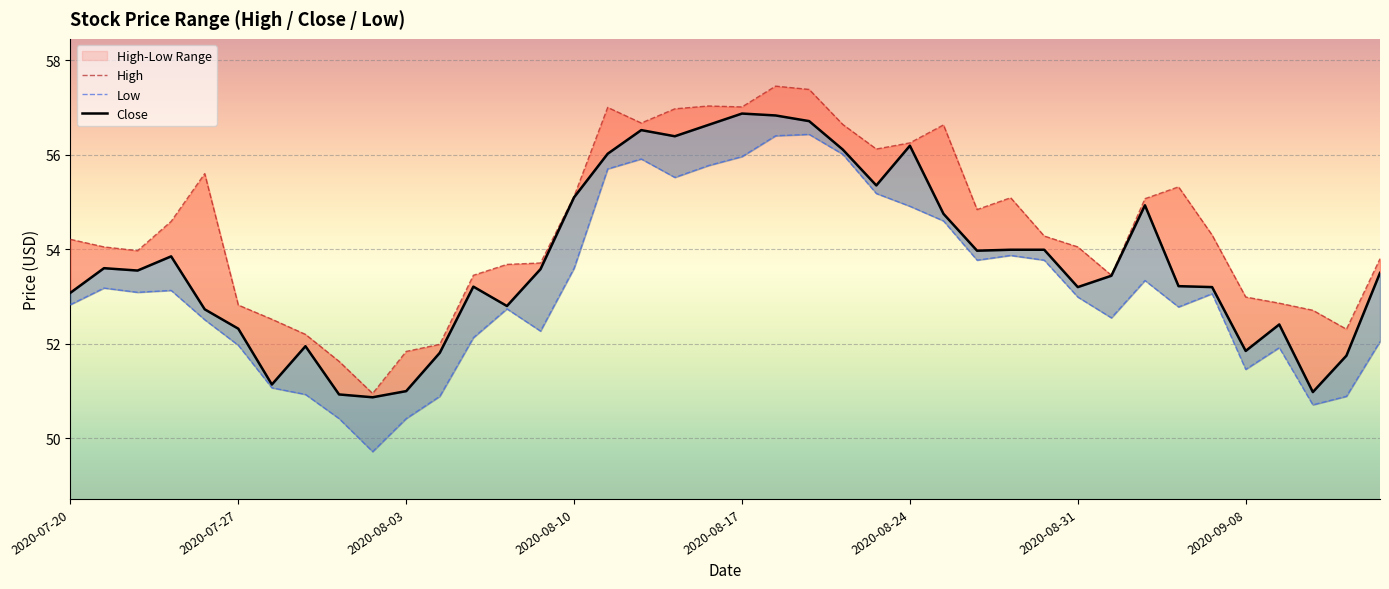

What is the value of the Close point at the 31st from the left?

53.2